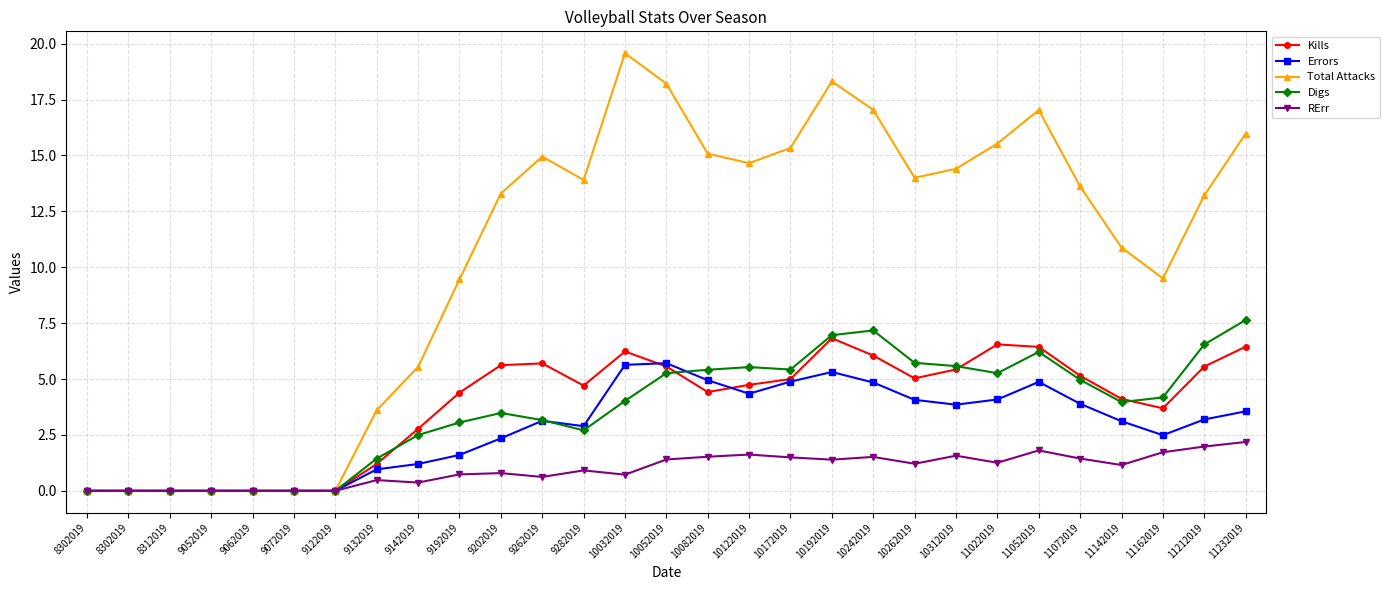

Which has a higher value, 9262019 or 9052019?

9262019